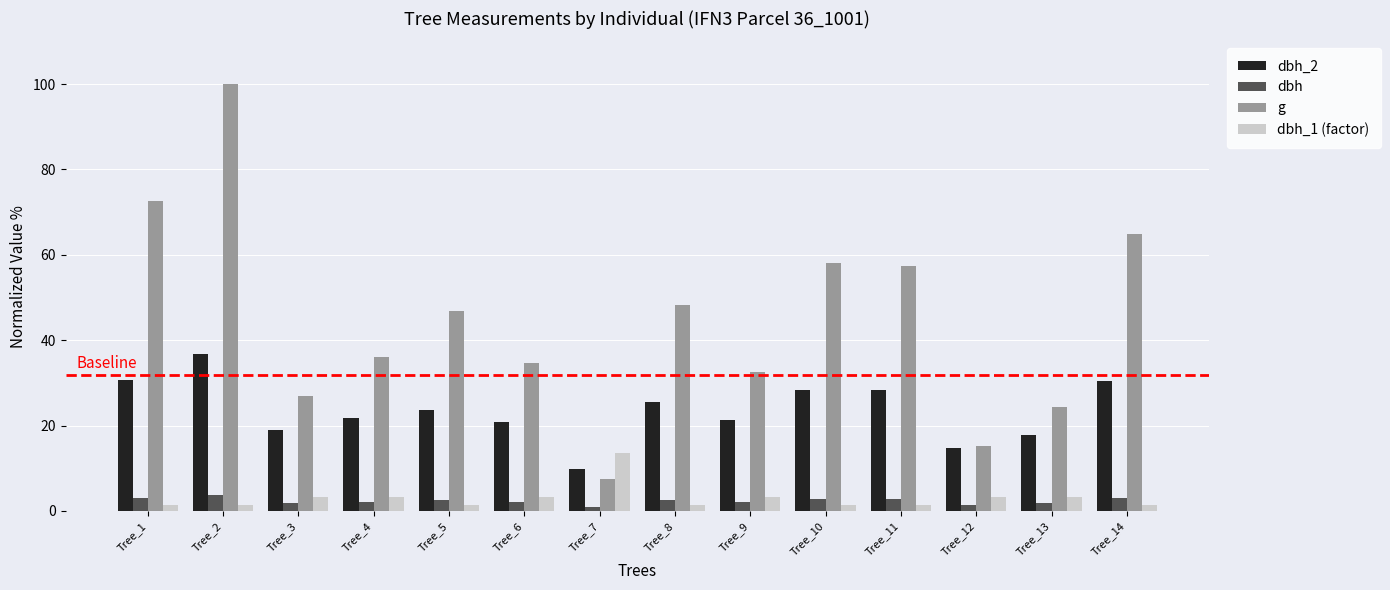

Which category has the highest value across all series?

Tree_2